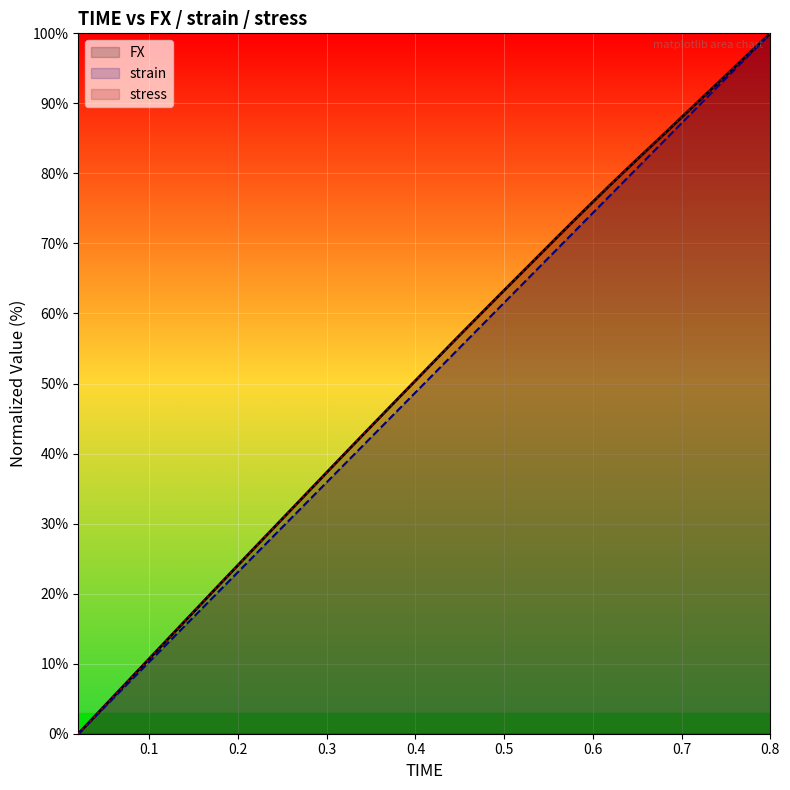

Is the value of stress at 28 greater than the value of strain at 26?

Yes